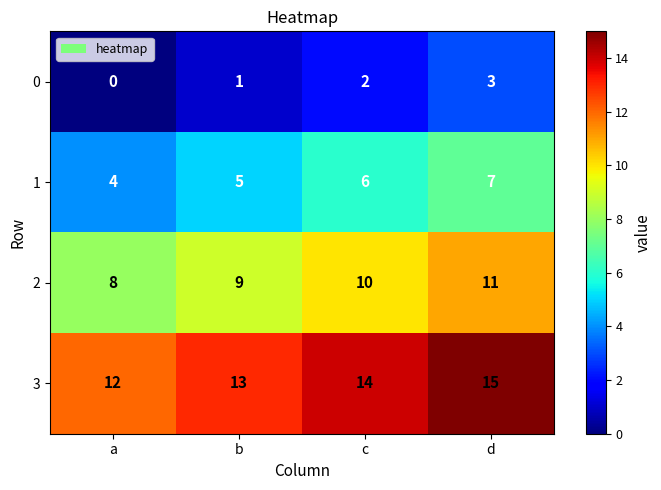

How many data points does each series have?

4